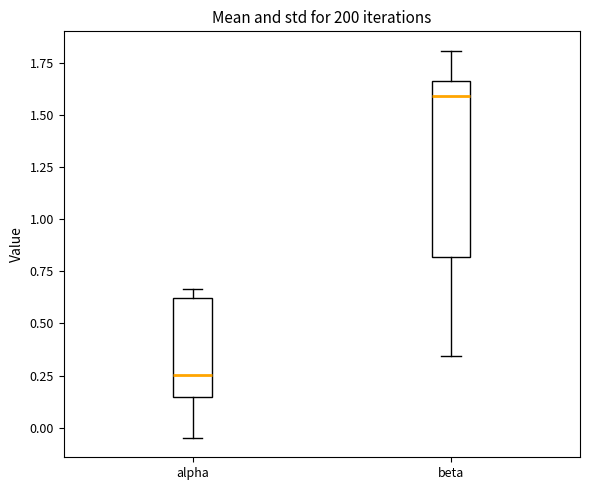

Which box has the lowest median line?

alpha